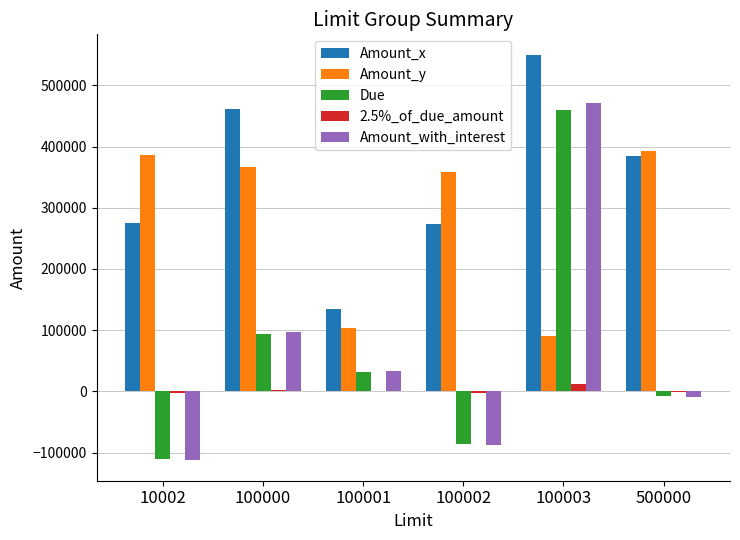

True or false: Amount_with_interest has a value of -53155.3 at 100002.

False